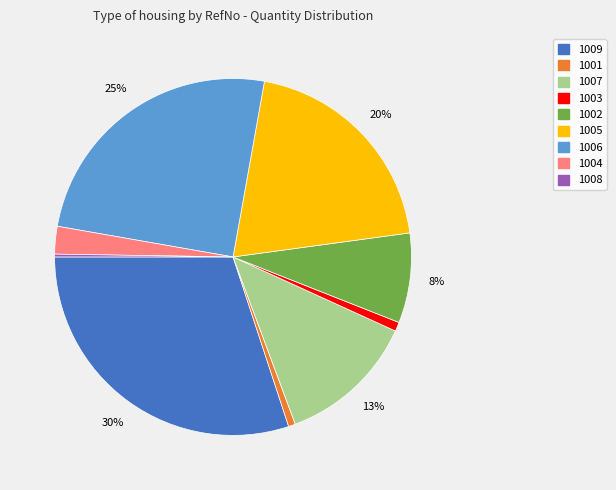

To the nearest percent, what is the average slice percentage?

11%